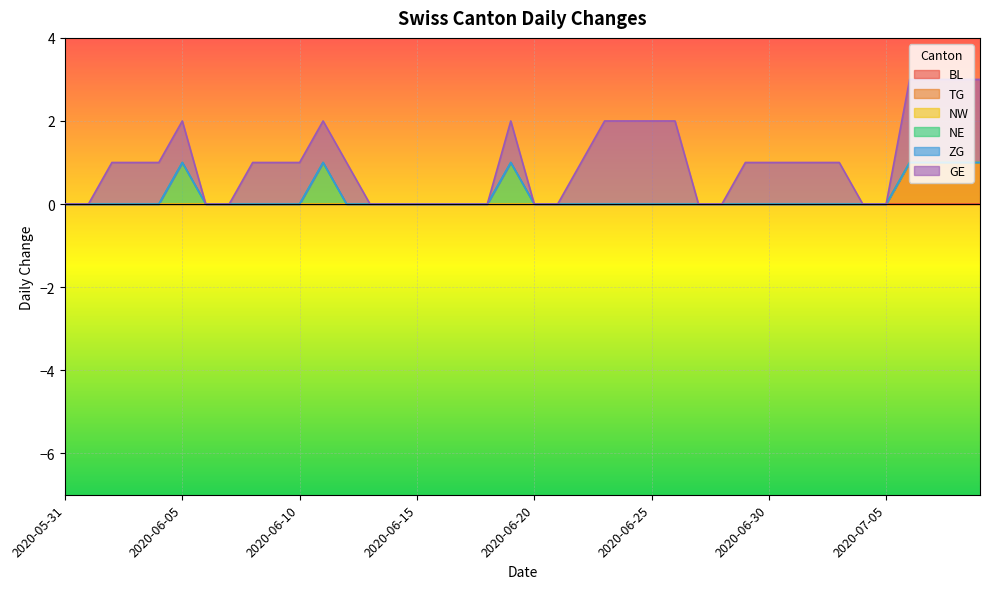

How many lines are shown in the chart?

6